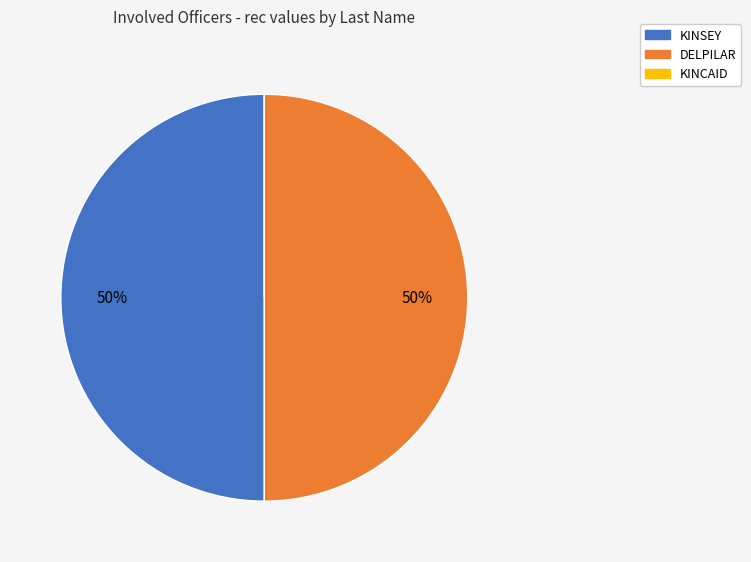

Approximately how many times larger is the value at KINSEY compared to DELPILAR?

1.0